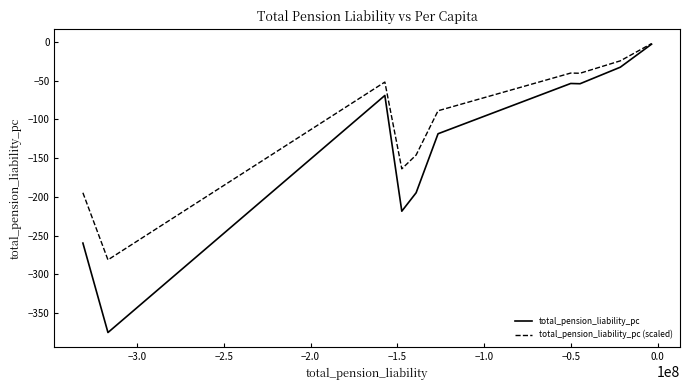

How many categories are shown in the chart?

10